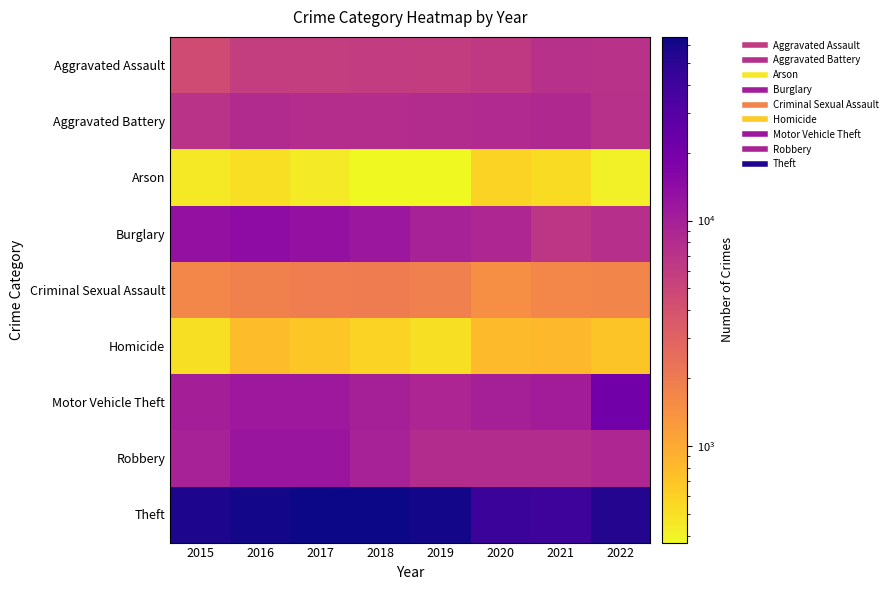

At which category is the sum across all series the highest?

2017